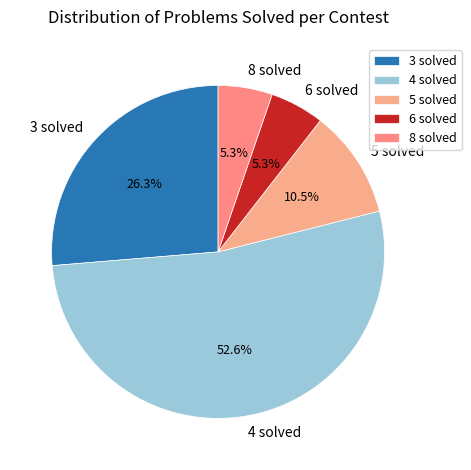

What is the total percentage of 3 solved and 8 solved?

31.6%